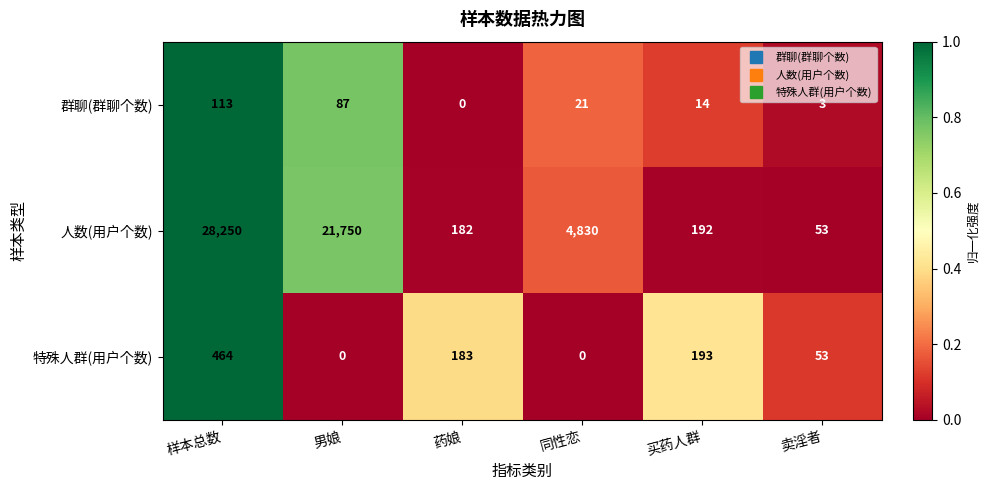

What is the spread (max minus min) of values at 样本总数?

28137